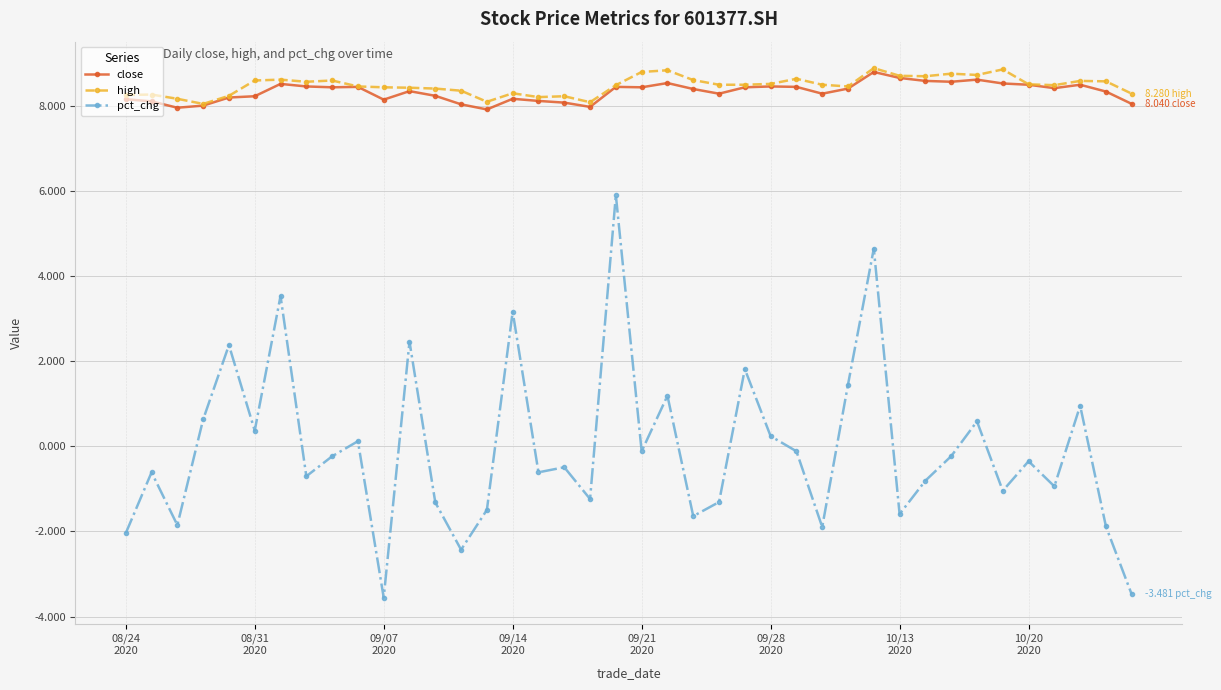

What is the sum of all pct_chg values?

-2.6